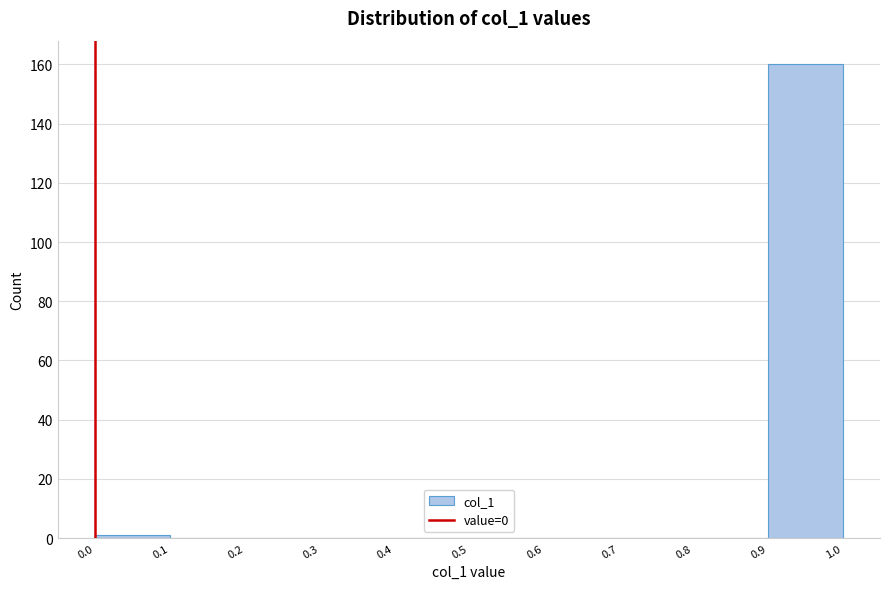

Reading left to right, transcribe this chart: for each bar, give the range it covers on the x-axis and its height. The values are not printed on the chart, so give them approximately, as read against the axis.

0.0 to 0.1: under 2
0.1 to 0.2: 0
0.2 to 0.3: 0
0.3 to 0.4: 0
0.4 to 0.5: 0
0.5 to 0.6: 0
0.6 to 0.7: 0
0.7 to 0.8: 0
0.8 to 0.9: 0
0.9 to 1.0: 160